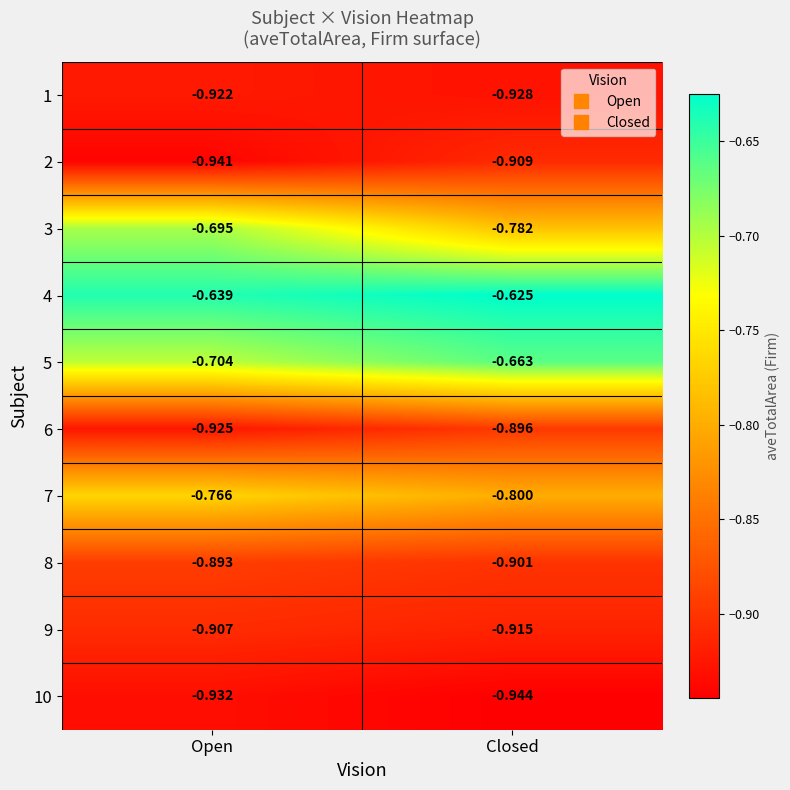

How many series are shown in this chart?

10